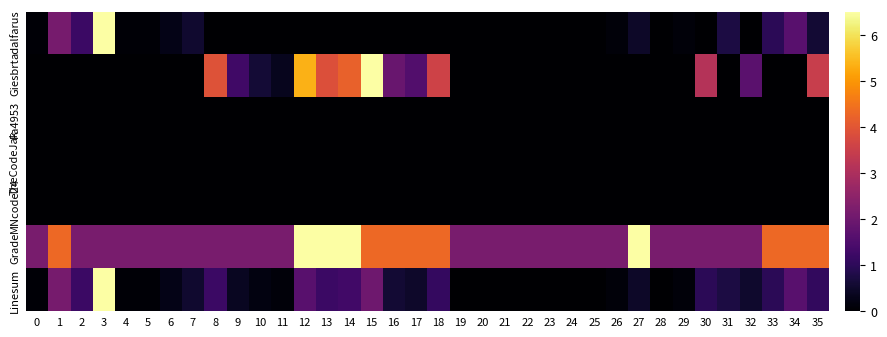

Reading left to right, what are all the values shown in this chart?

adalfarus: 0=0.1	1=2.2	2=1.2	3=6.5	4=0.1	5=0.1	6=0.3	7=0.6	8=0.0	9=0.0	10=0.0	11=0.0	12=0.0	13=0.0	14=0.0	15=0.0	16=0.0	17=0.0	18=0.0	19=0.0	20=0.0	21=0.0	22=0.0	23=0.0	24=0.0	25=0.0	26=0.1	27=0.5	28=0.0	29=0.1	30=0.0	31=0.7	32=0.0	33=1.0	34=1.7	35=0.6
Giesbrt: 0=0.0	1=0.0	2=0.0	3=0.0	4=0.0	5=0.0	6=0.0	7=0.0	8=3.9	9=1.3	10=0.6	11=0.3	12=5.4	13=3.9	14=4.2	15=6.5	16=1.9	17=1.6	18=3.6	19=0.0	20=0.0	21=0.0	22=0.0	23=0.0	24=0.0	25=0.0	26=0.0	27=0.0	28=0.0	29=0.0	30=3.1	31=0.0	32=1.7	33=0.0	34=0.0	35=3.5
Fa4953: 0=0.0	1=0.0	2=0.0	3=0.0	4=0.0	5=0.0	6=0.0	7=0.0	8=0.0	9=0.0	10=0.0	11=0.0	12=0.0	13=0.0	14=0.0	15=0.0	16=0.0	17=0.0	18=0.0	19=0.0	20=0.0	21=0.0	22=0.0	23=0.0	24=0.0	25=0.0	26=0.0	27=0.0	28=0.0	29=0.0	30=0.0	31=0.0	32=0.0	33=0.0	34=0.0	35=0.0
TheCodeJak: 0=0.0	1=0.0	2=0.0	3=0.0	4=0.0	5=0.0	6=0.0	7=0.0	8=0.0	9=0.0	10=0.0	11=0.0	12=0.0	13=0.0	14=0.0	15=0.0	16=0.0	17=0.0	18=0.0	19=0.0	20=0.0	21=0.0	22=0.0	23=0.0	24=0.0	25=0.0	26=0.0	27=0.0	28=0.0	29=0.0	30=0.0	31=0.0	32=0.0	33=0.0	34=0.0	35=0.0
MNcode24: 0=0.0	1=0.0	2=0.0	3=0.0	4=0.0	5=0.0	6=0.0	7=0.0	8=0.0	9=0.0	10=0.0	11=0.0	12=0.0	13=0.0	14=0.0	15=0.0	16=0.0	17=0.0	18=0.0	19=0.0	20=0.0	21=0.0	22=0.0	23=0.0	24=0.0	25=0.0	26=0.0	27=0.0	28=0.0	29=0.0	30=0.0	31=0.0	32=0.0	33=0.0	34=0.0	35=0.0
Grade: 0=2.2	1=4.3	2=2.2	3=2.2	4=2.2	5=2.2	6=2.2	7=2.2	8=2.2	9=2.2	10=2.2	11=2.2	12=6.5	13=6.5	14=6.5	15=4.3	16=4.3	17=4.3	18=4.3	19=2.2	20=2.2	21=2.2	22=2.2	23=2.2	24=2.2	25=2.2	26=2.2	27=6.5	28=2.2	29=2.2	30=2.2	31=2.2	32=2.2	33=4.3	34=4.3	35=4.3
Linesum: 0=0.1	1=2.2	2=1.2	3=6.5	4=0.1	5=0.1	6=0.3	7=0.6	8=1.2	9=0.4	10=0.2	11=0.1	12=1.7	13=1.2	14=1.3	15=2.0	16=0.6	17=0.5	18=1.1	19=0.0	20=0.0	21=0.0	22=0.0	23=0.0	24=0.0	25=0.0	26=0.1	27=0.5	28=0.0	29=0.1	30=1.0	31=0.7	32=0.5	33=1.0	34=1.7	35=1.1